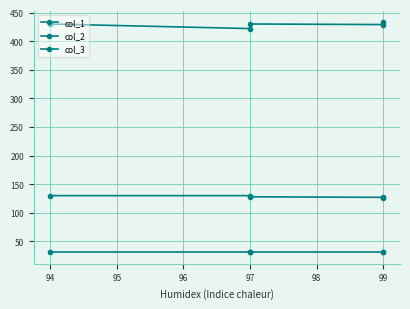

How many lines are shown in the chart?

3